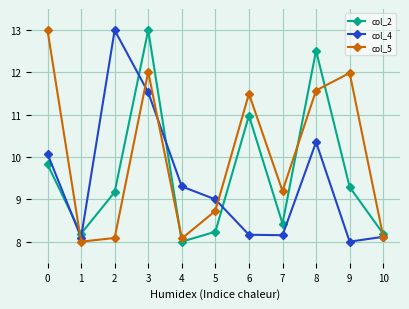

What is the value of the col_4 point at the 4th from the left?

11.5